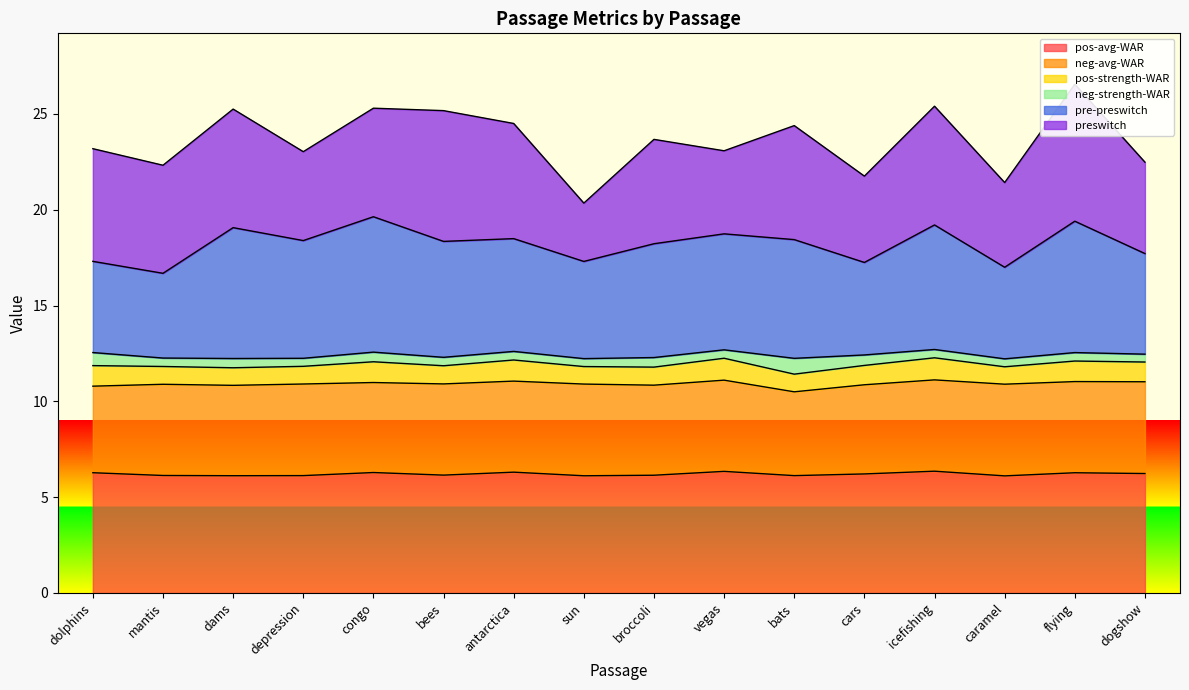

True or false: pos-avg-WAR has a value of 10.0 at depression.

False